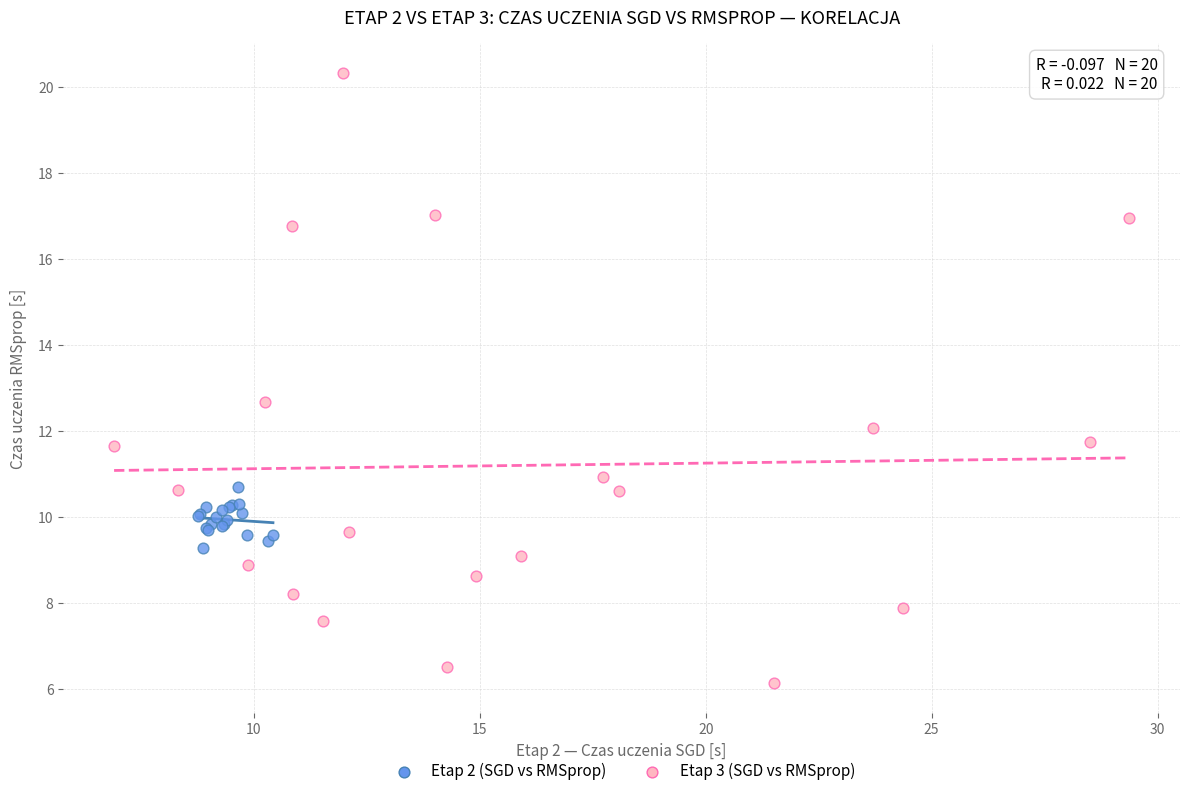

Which series reaches the maximum Y coordinate?

Etap 3 (SGD vs RMSprop)